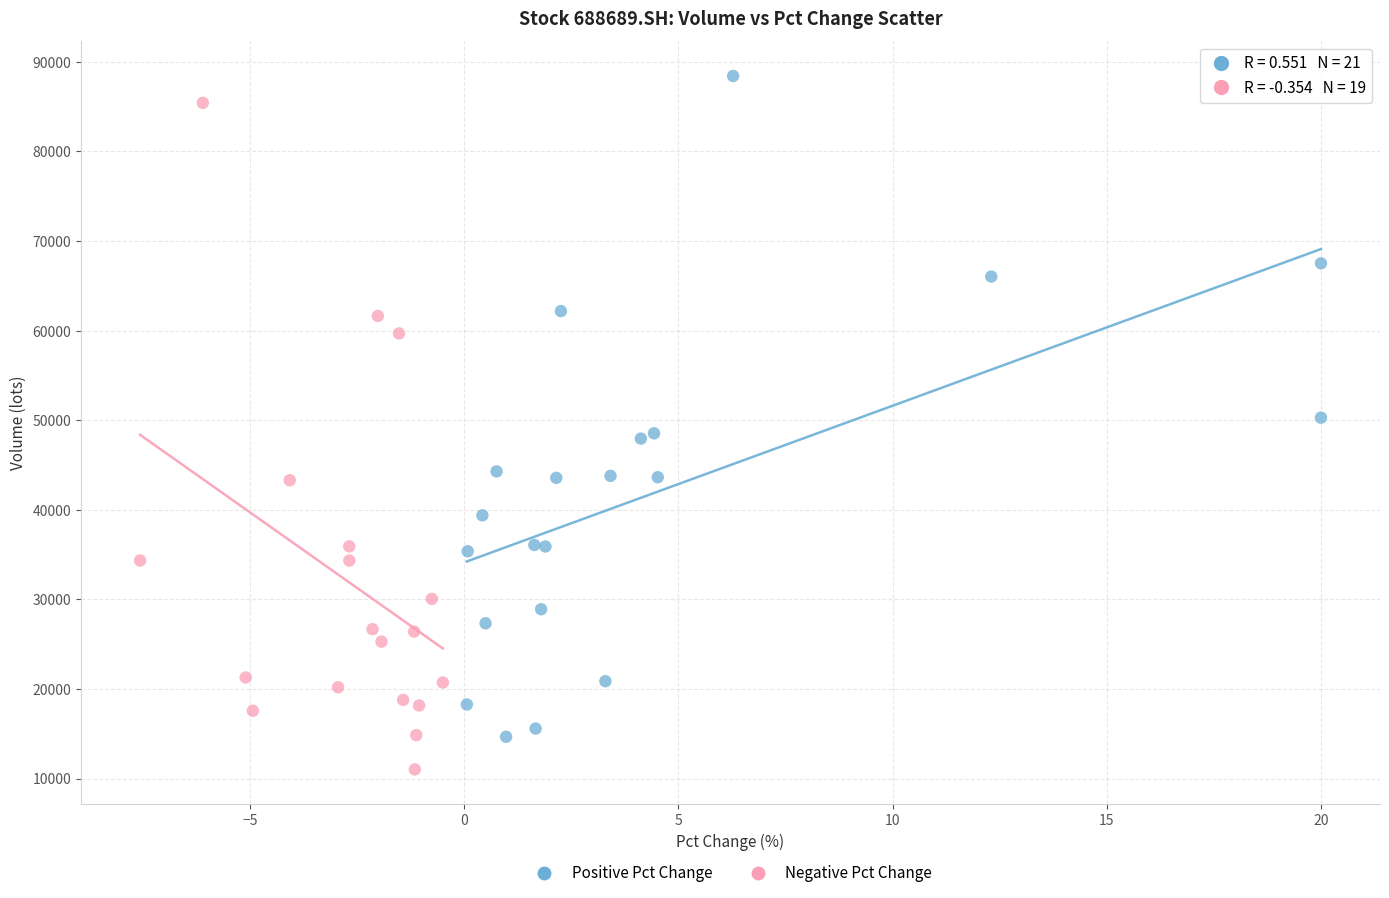

Which series contains the lowest Y value?

Negative Pct Change